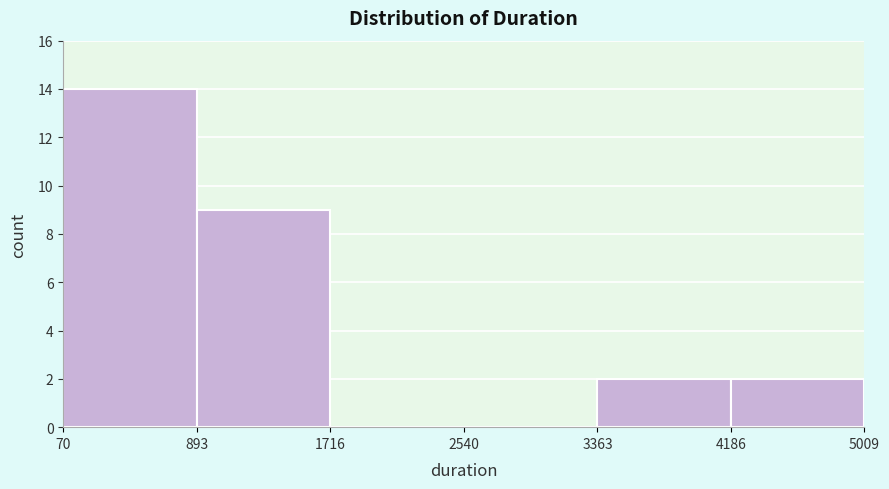

How tall is the bar that spans 70 to 893 on the x-axis? The values are not printed on the chart, so give them approximately, as read against the axis.

14